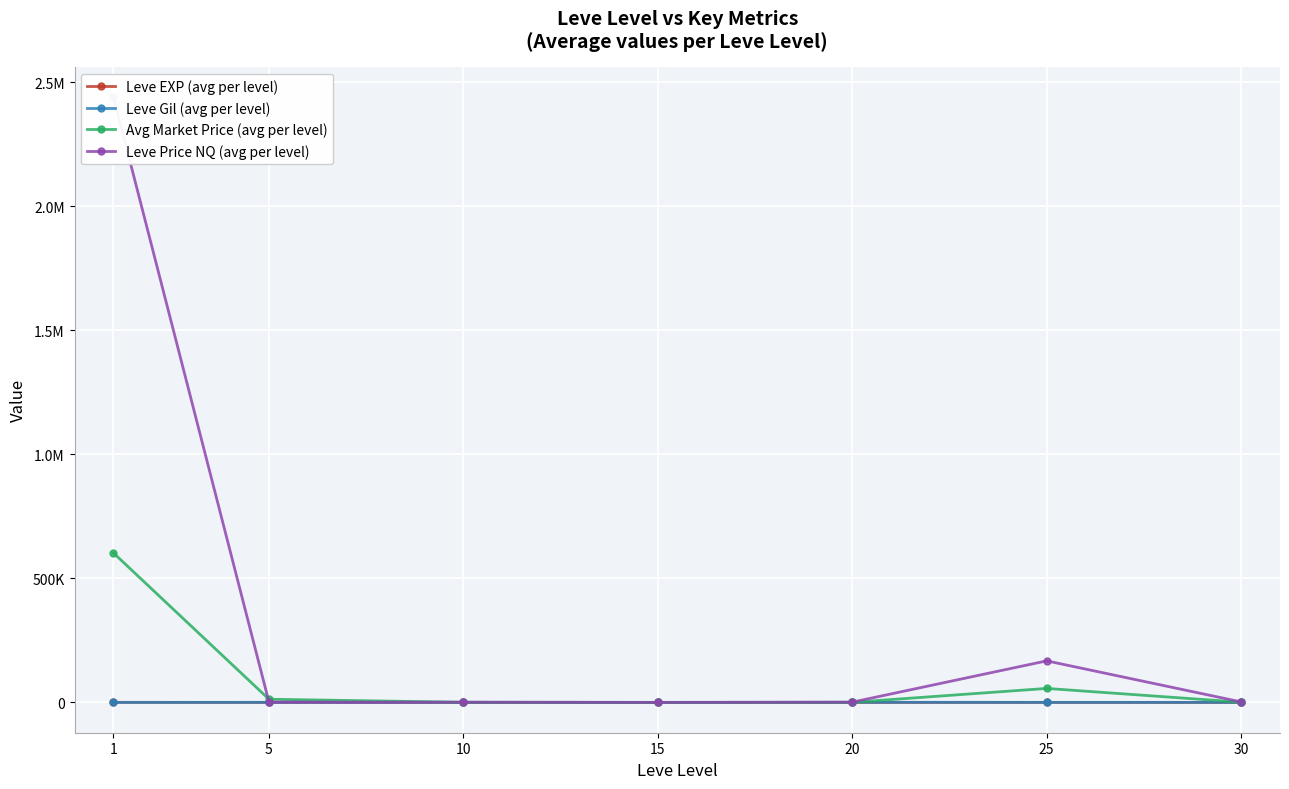

Where is Leve EXP (avg per level) nearest to the value 235?

30